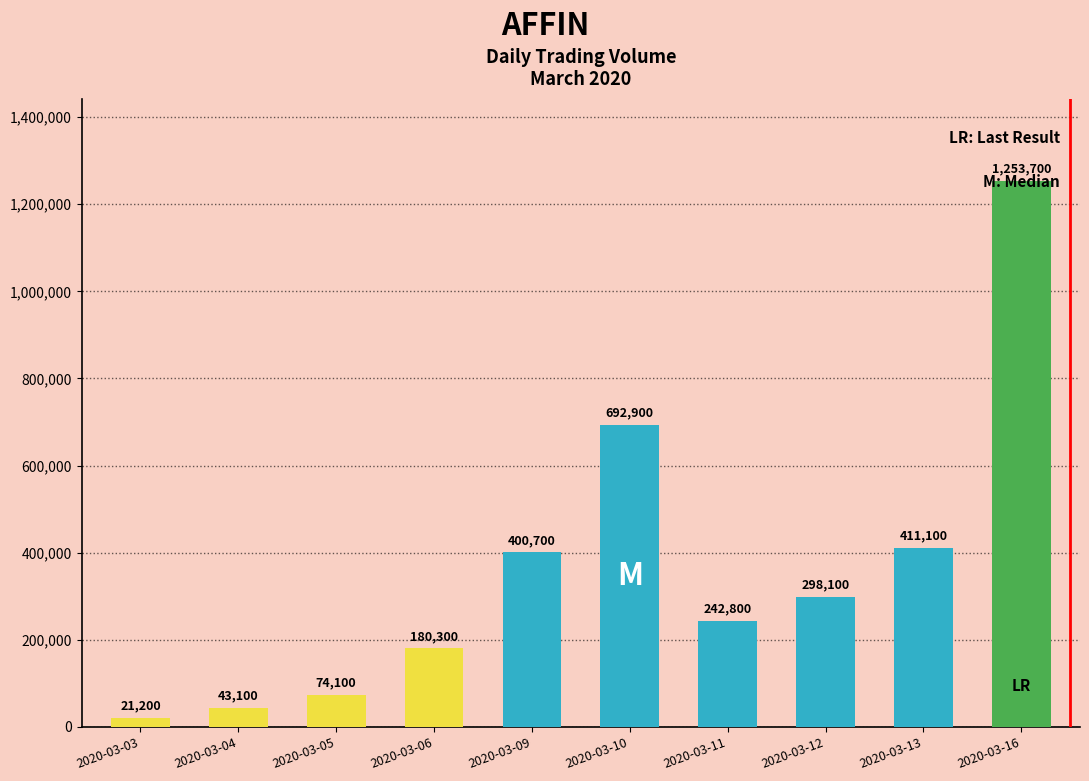

Between 2020-03-09 and 2020-03-12, which is larger?

2020-03-09